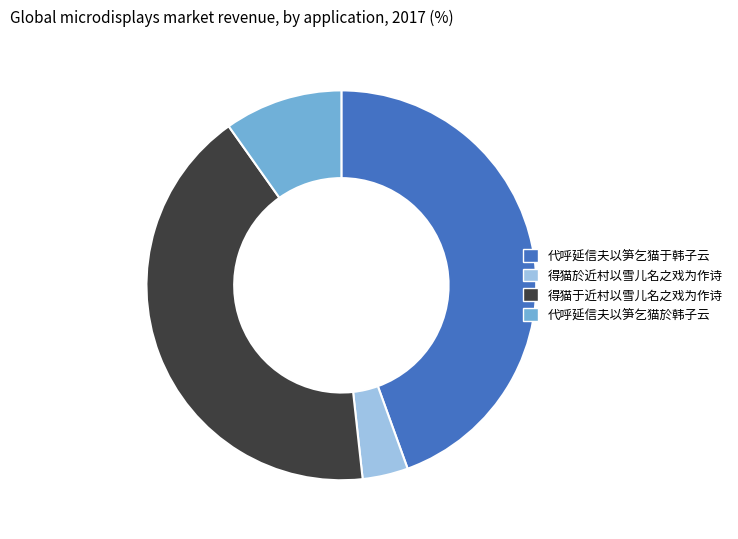

Rank the categories by value from lowest to highest.

得猫於近村以雪儿名之戏为作诗, 代呼延信夫以笋乞猫於韩子云, 得猫于近村以雪儿名之戏为作诗, 代呼延信夫以笋乞猫于韩子云